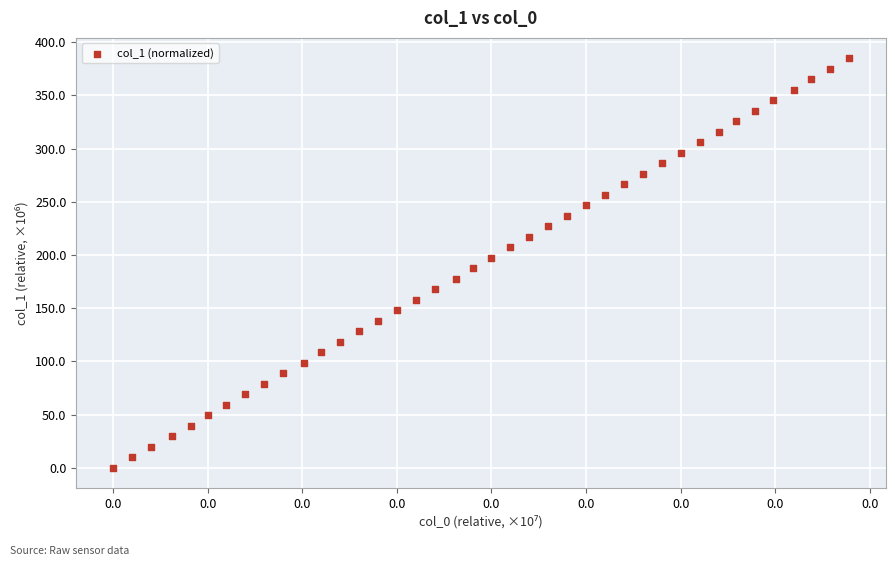

What is the range of Y values (max minus min)?

384.9